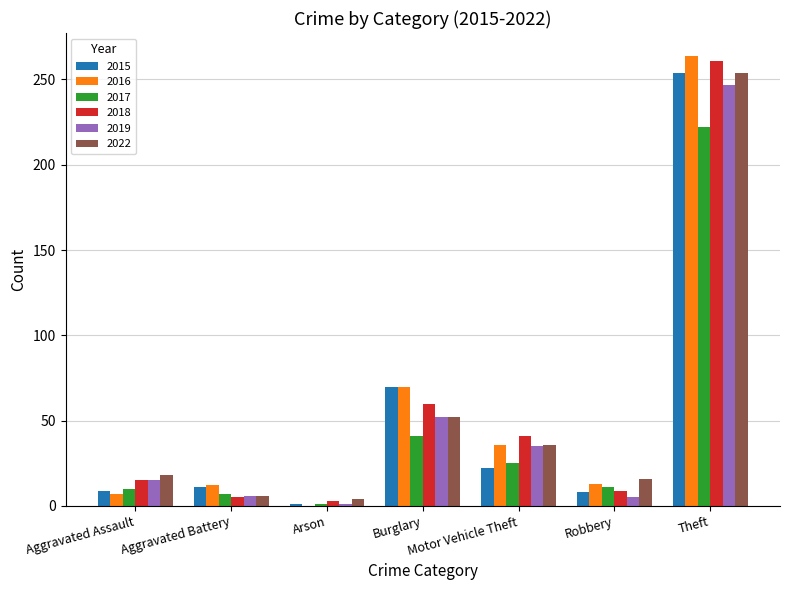

Which series has the widest spread of values?

2016